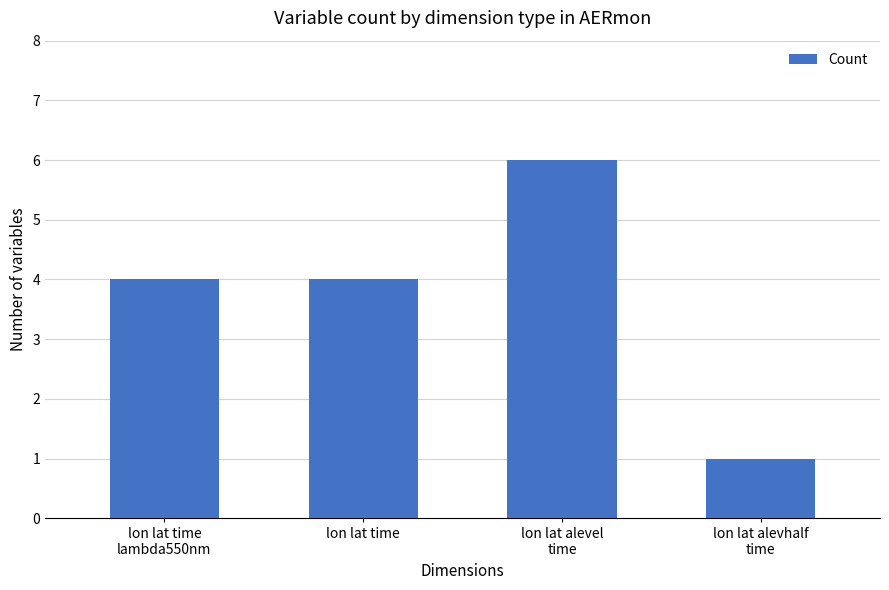

What is the value of the 3rd bar from the left?

6